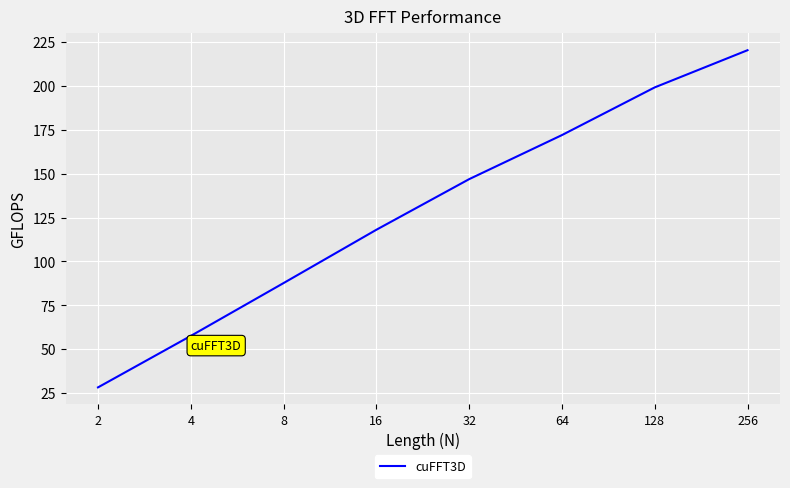

What is the average value?

128.7